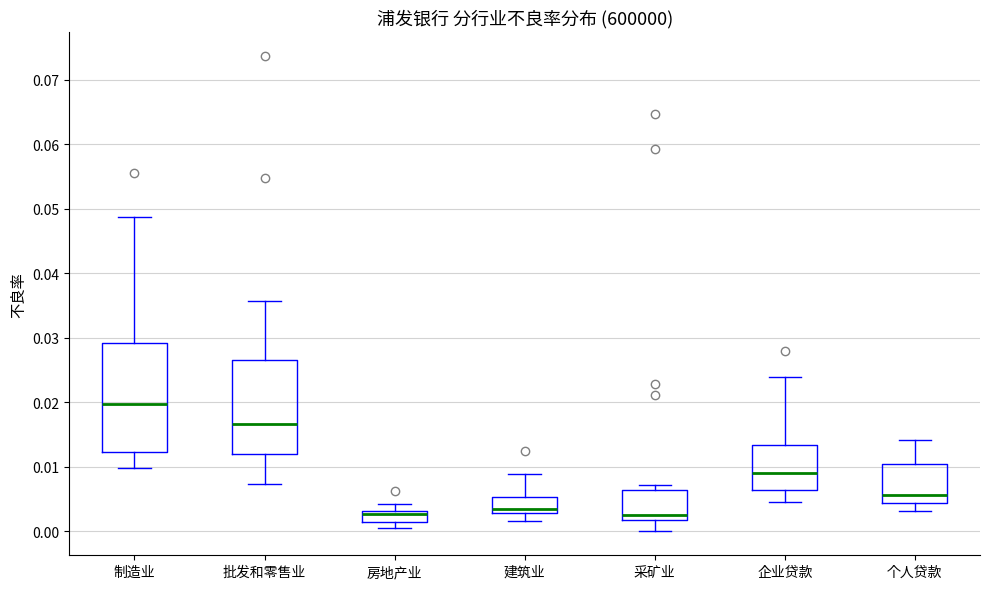

Reading left to right, transcribe this box plot: for each box, give where its median line is, the range the box spans, and where its two whiskers end, as read against the y-axis. The values are not printed on the chart, so give them approximately, as read against the axis.

制造业: median 0.020, box 0.012 to 0.029, whiskers 0.010 to 0.049
批发和零售业: median 0.017, box 0.012 to 0.027, whiskers 0.007 to 0.036
房地产业: median 0.003 (just below the box's upper edge), box 0.002 to 0.003, whiskers 0.001 to 0.004
建筑业: median 0.003 (just above the box's lower edge), box 0.003 to 0.005, whiskers 0.002 to 0.009
采矿业: median 0.003, box 0.002 to 0.006, whiskers 0.000 to 0.007
企业贷款: median 0.009, box 0.006 to 0.013, whiskers 0.005 to 0.024
个人贷款: median 0.006, box 0.004 to 0.010, whiskers 0.003 to 0.014